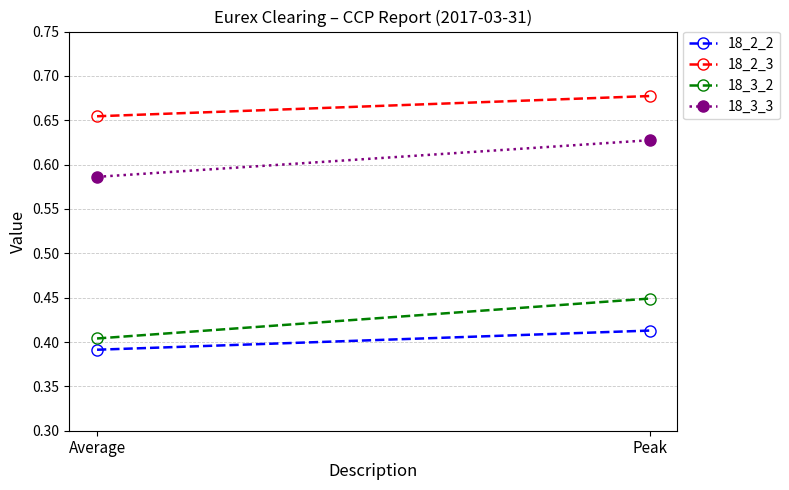

Is the value of 18_3_2 at Average greater than the value of 18_2_2 at Peak?

No